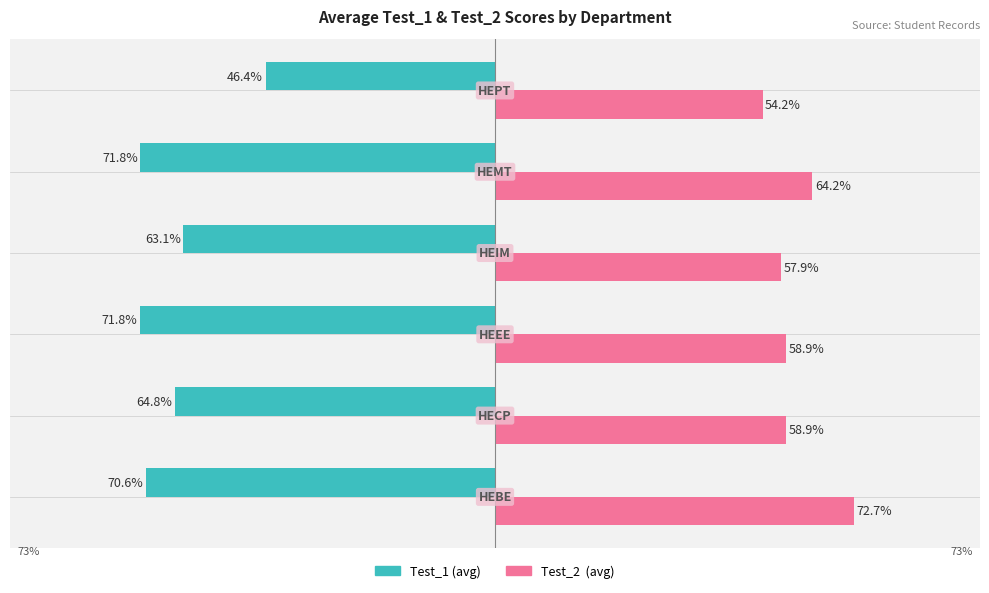

What are all the series names shown in the legend?

Test_1 (avg), Test_2 (avg)